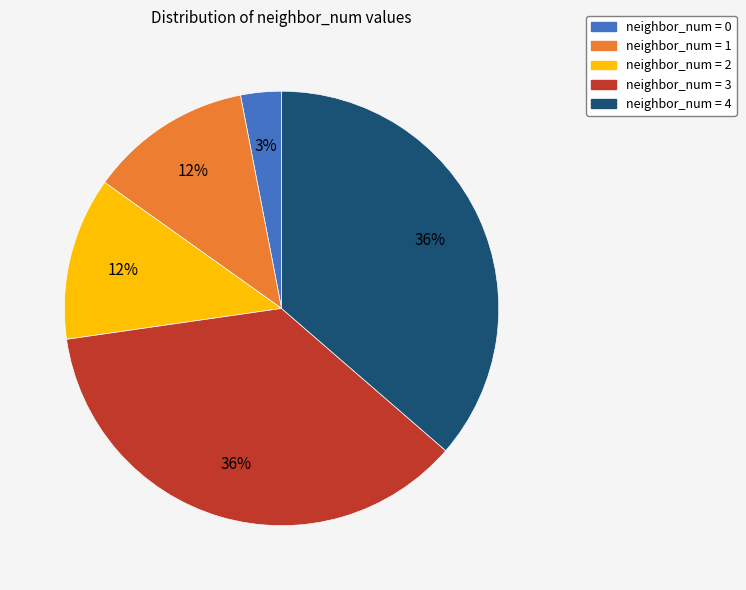

To the nearest percent, what is the difference between the neighbor_num = 3 and neighbor_num = 0 slice percentages?

33%